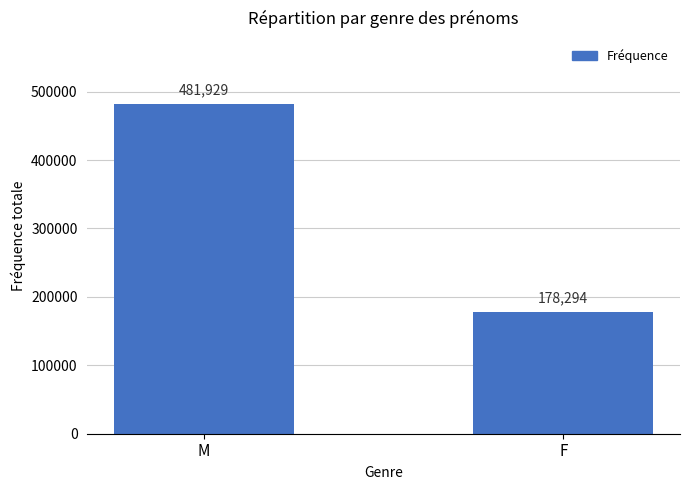

What is the difference between the maximum and minimum values?

303635